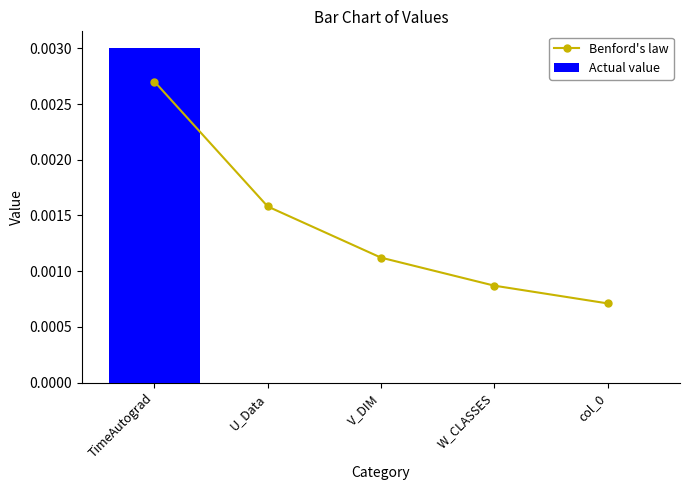

Rank the categories by Benford's law value from highest to lowest.

TimeAutograd, U_Data, V_DIM, W_CLASSES, col_0